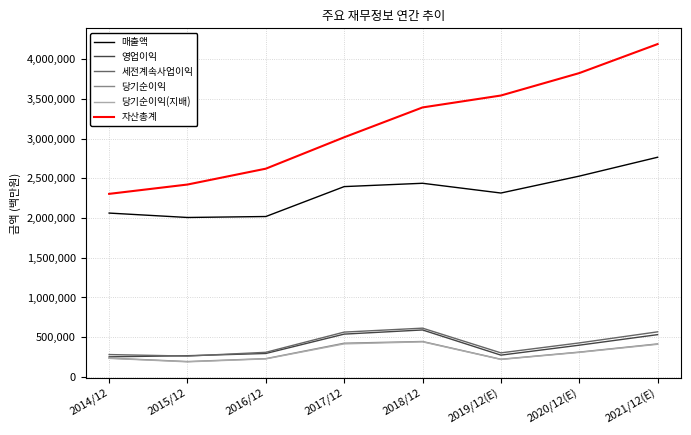

Where is 자산총계 nearest to the value 3248150?

2018/12